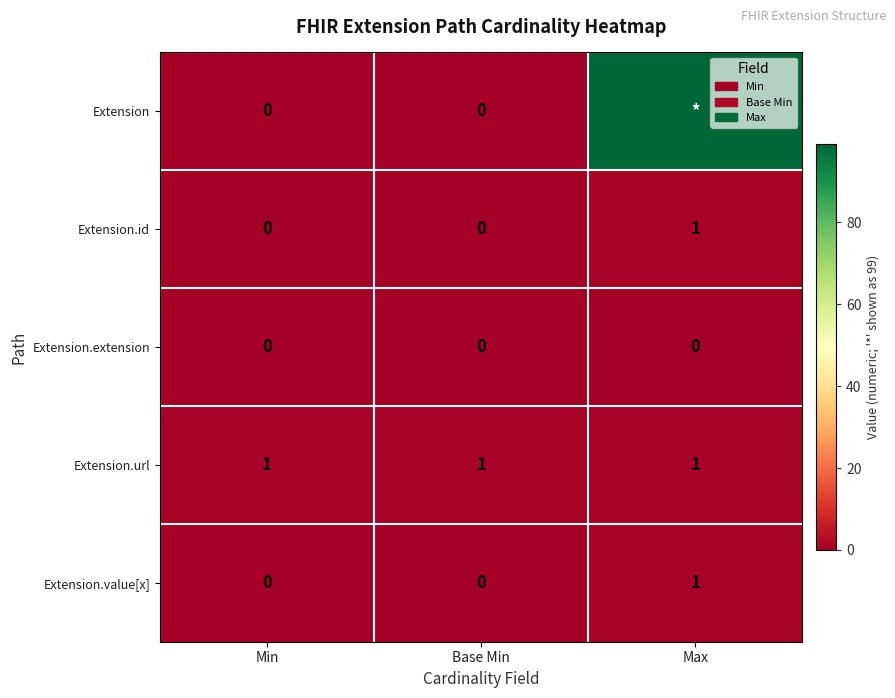

The value of Extension.url at Min is 1. True or false?

True